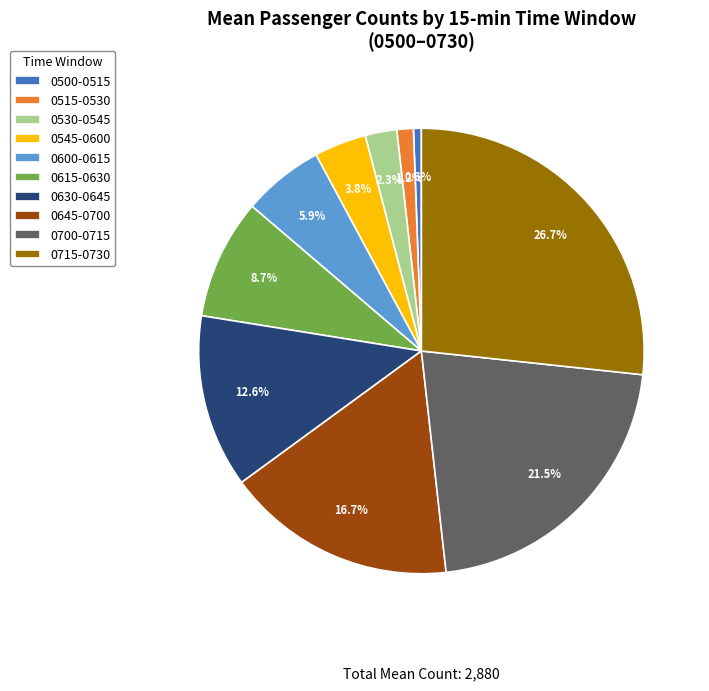

Which has a higher value, 0615-0630 or 0715-0730?

0715-0730